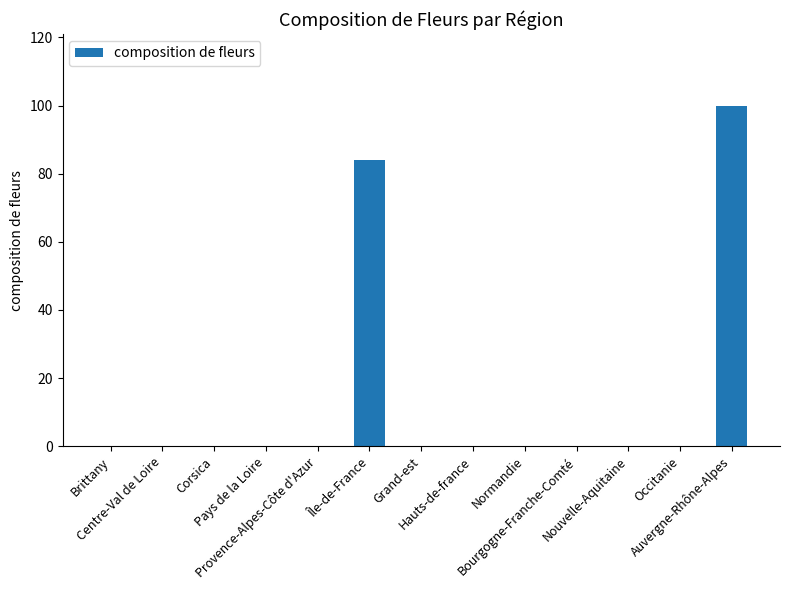

What is the sum of all values?

184